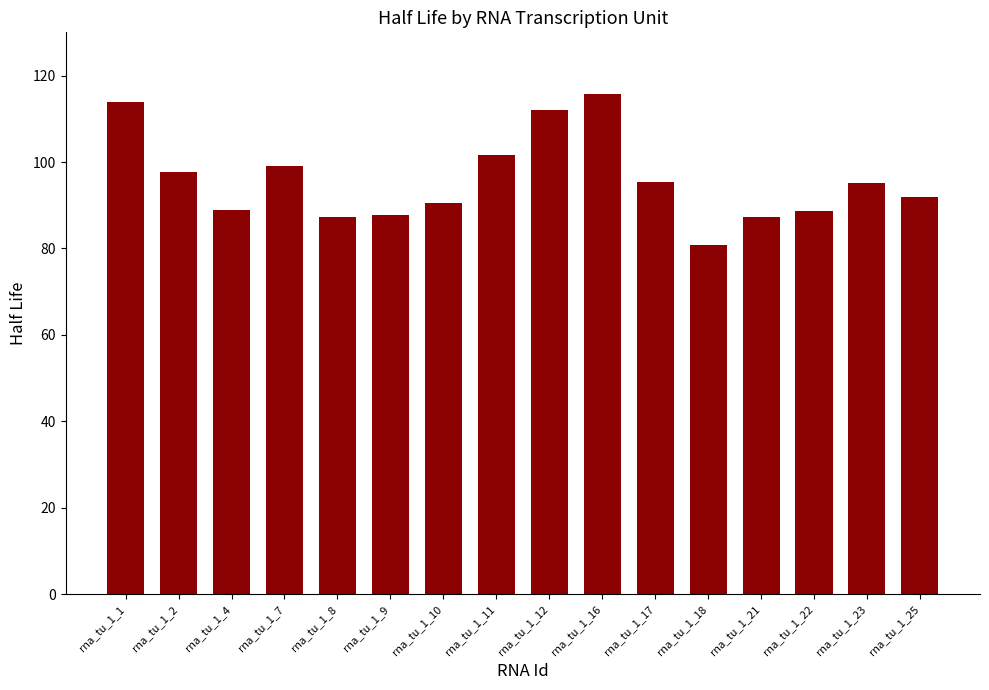

What is the approximate value at rna_tu_1_7?

99.2